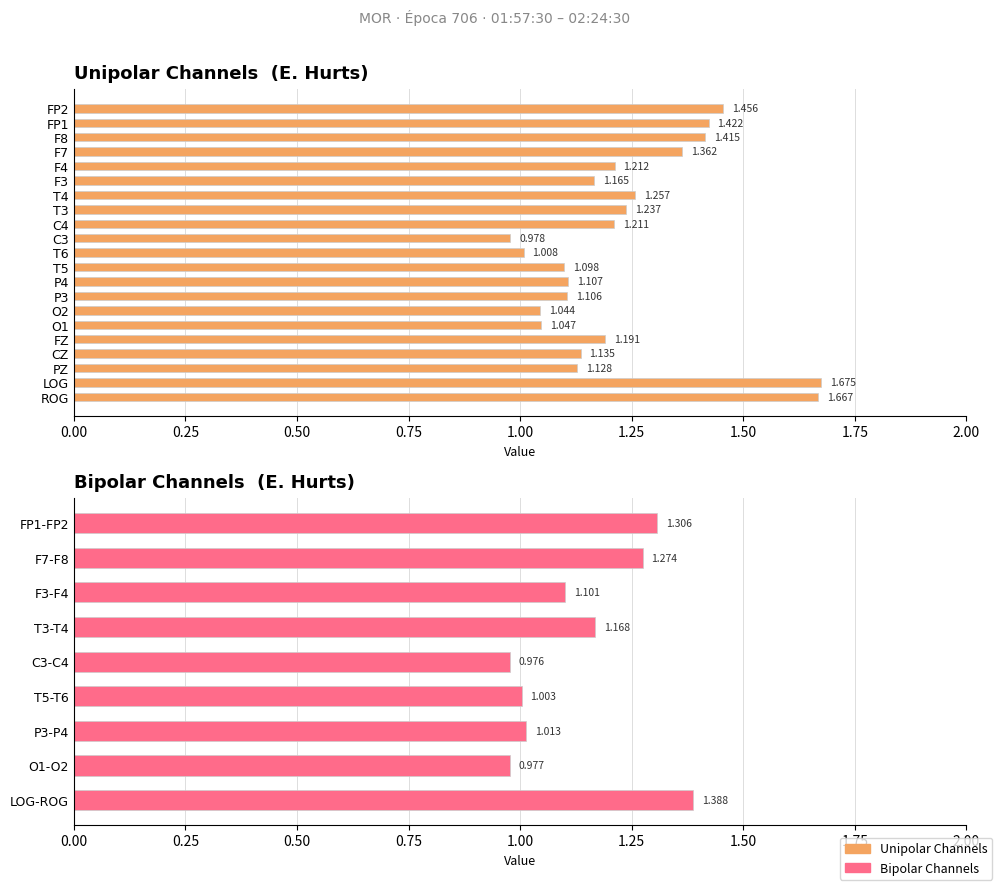

What is the label of the 7th bar from the left?

T4